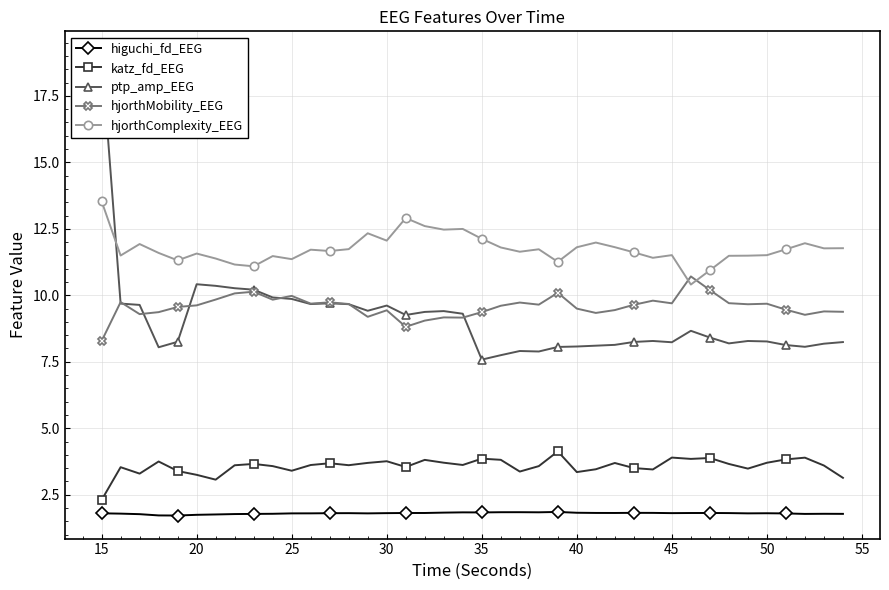

What is the lowest value of the higuchi_fd_EEG series?

1.7